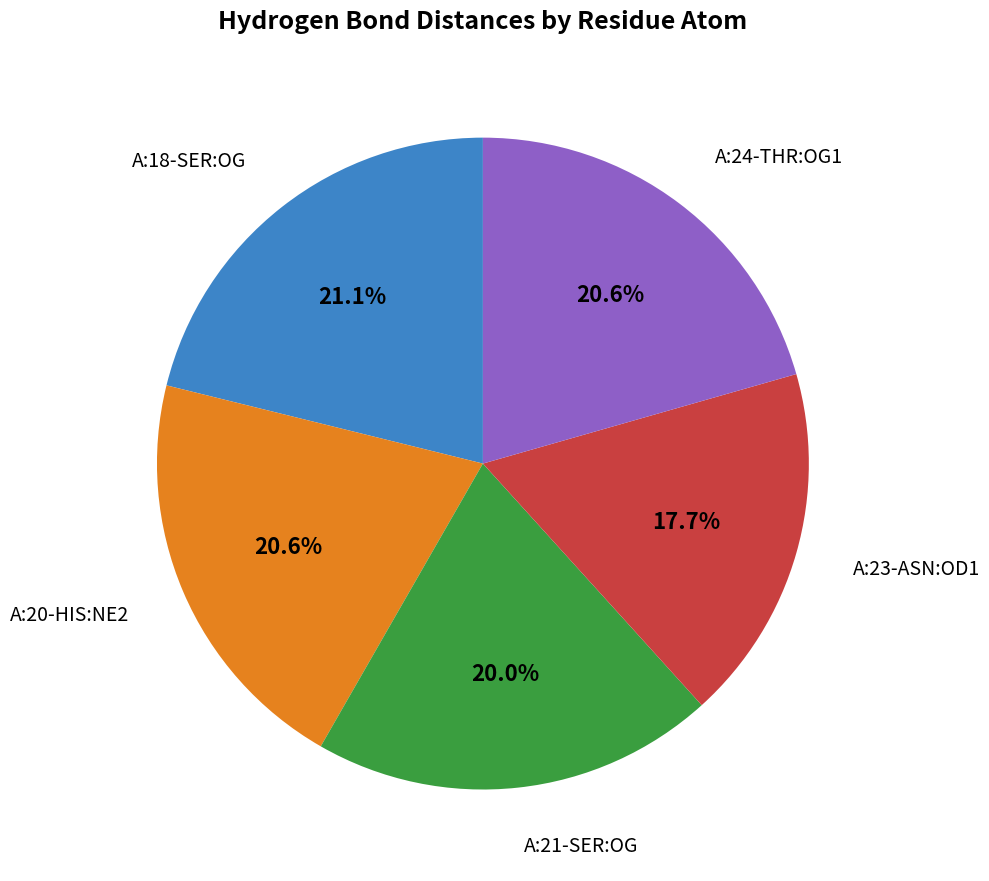

Is there any slice that represents more than half of the pie?

No